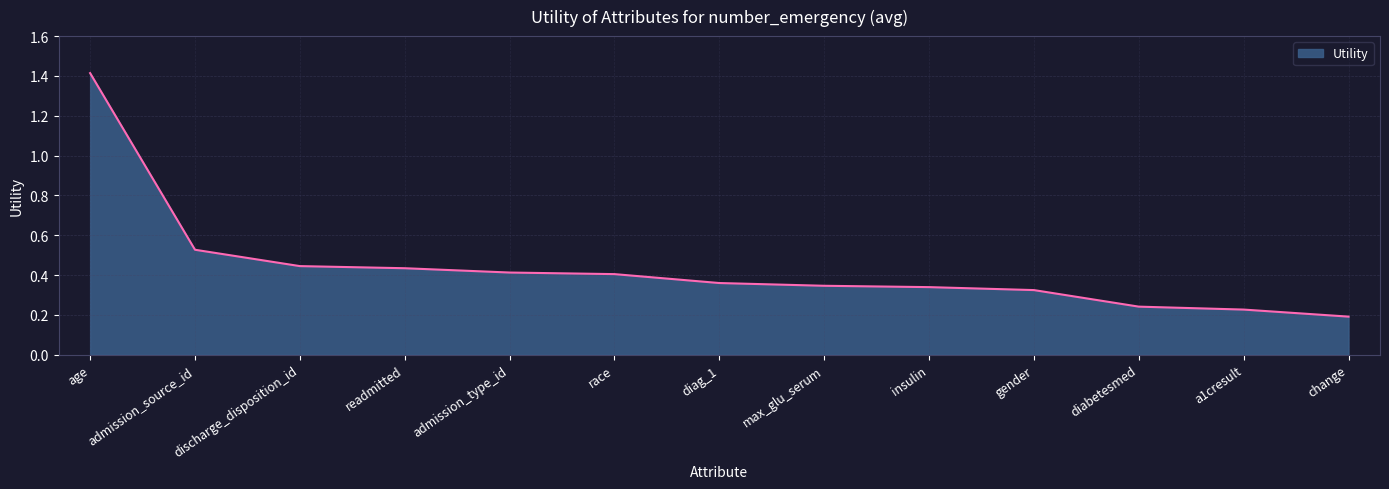

What is the greatest value displayed?

1.4